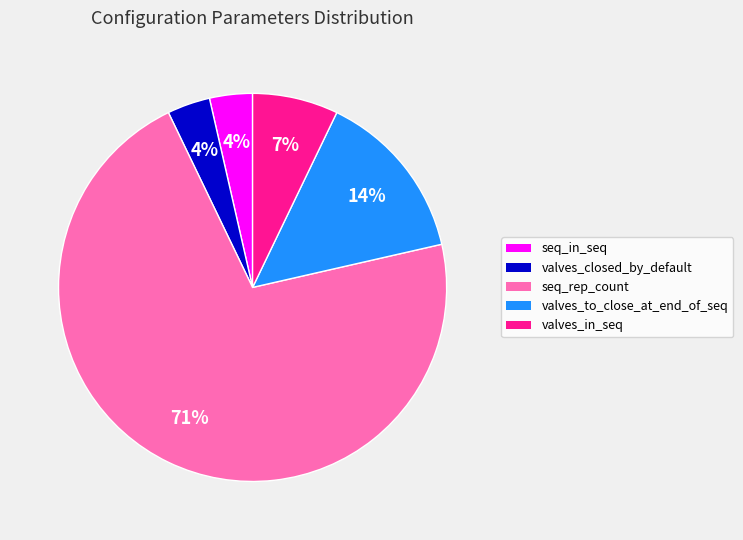

What percentage is the valves_to_close_at_end_of_seq slice, to the nearest percent?

14%